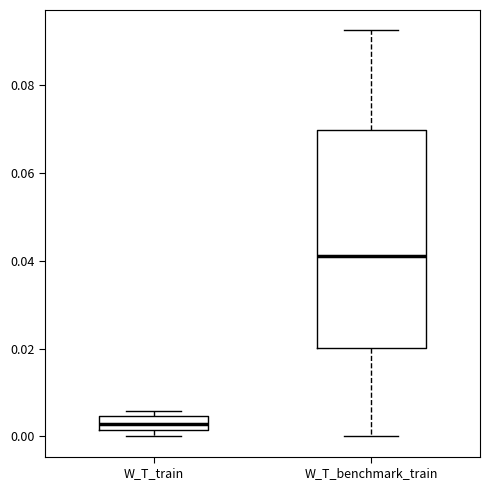

Reading left to right, read every box against the y-axis: the position of its median line, the range the box covers, and the ends of its whiskers. The values are not printed on the chart, so give them approximately, as read against the axis.

W_T_train: median 0.002 (inside the box), box 0.002 to 0.004, whiskers 0.000 to 0.006
W_T_benchmark_train: median 0.042, box 0.020 to 0.070, whiskers 0.000 to 0.092